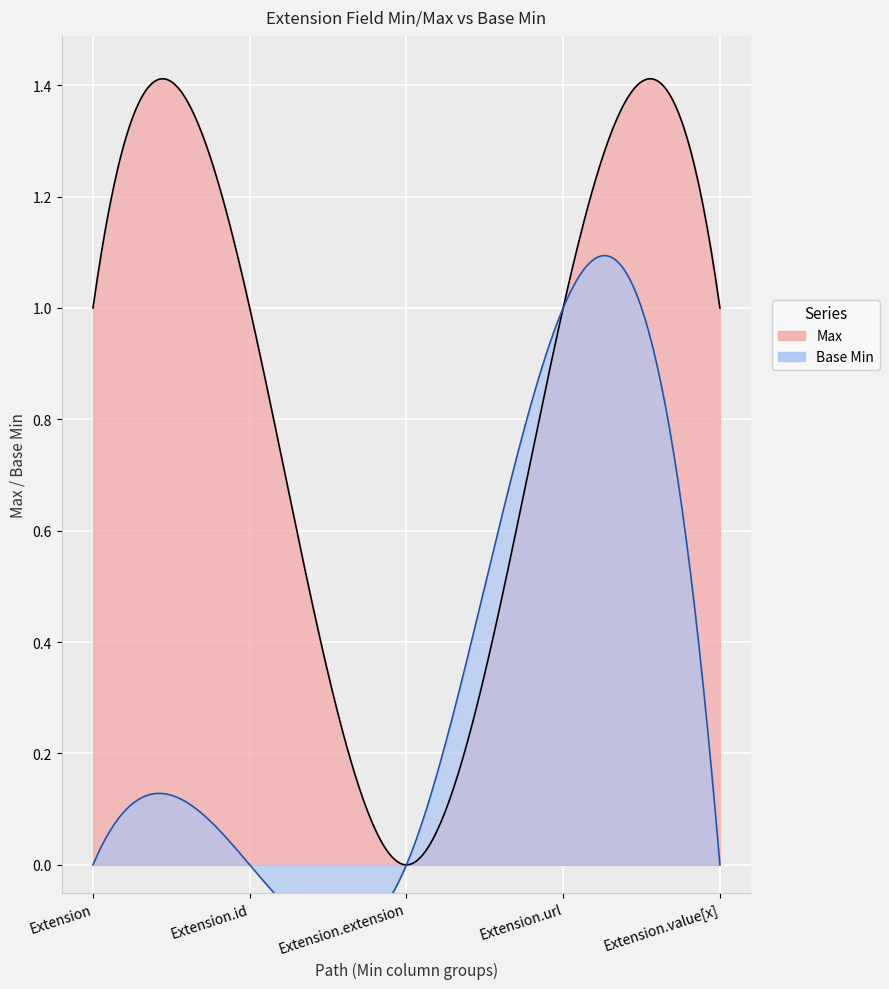

At which category does the chart reach its minimum across all series?

Extension.extension